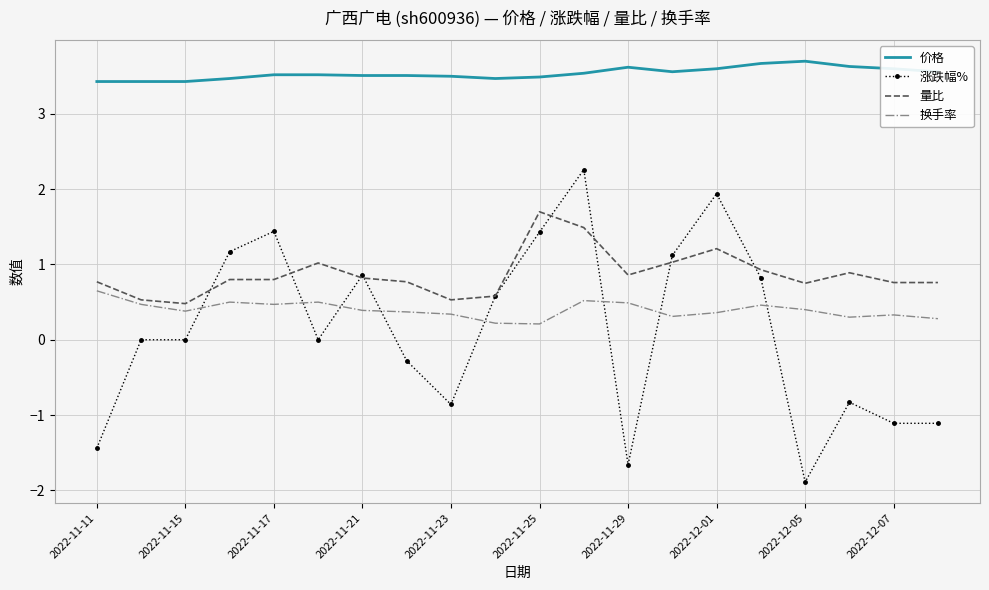

Rank the series by their maximum value, from lowest to highest.

换手率, 量比, 涨跌幅%, 价格